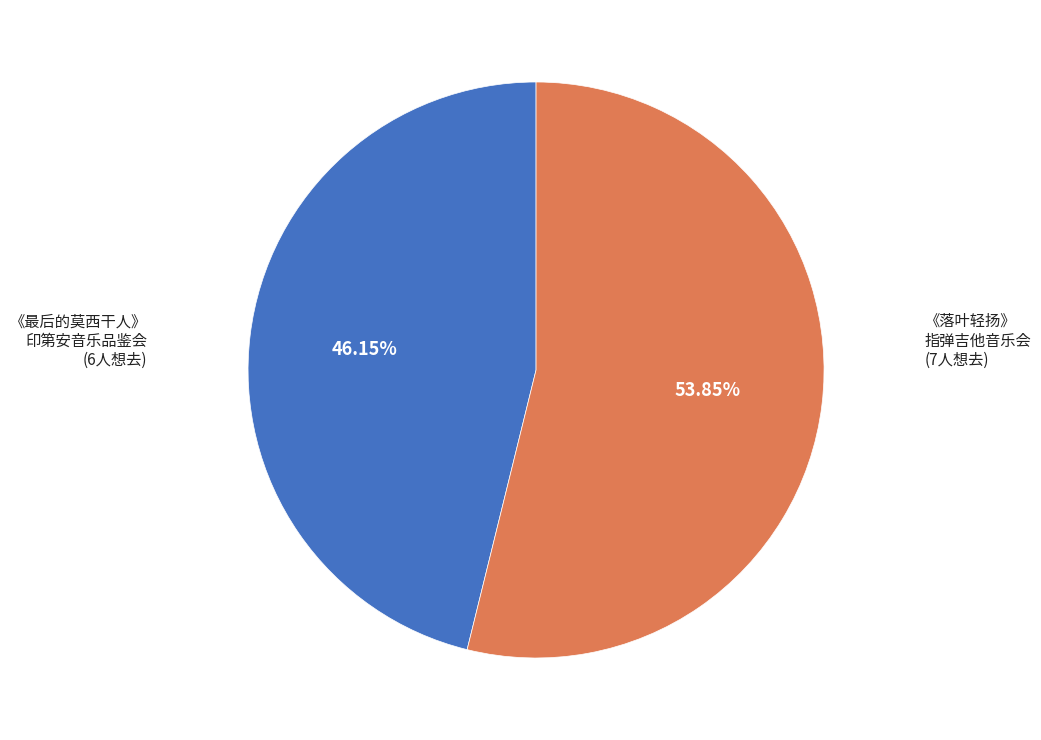

Does any single category account for the majority?

Yes